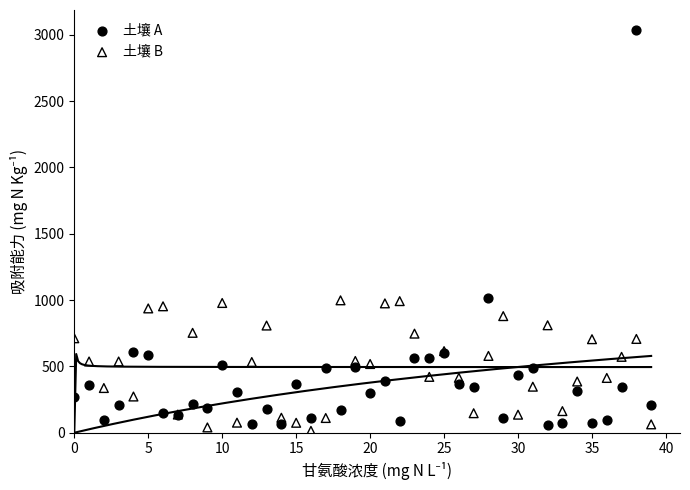

Which series reaches the maximum Y coordinate?

土壤 A